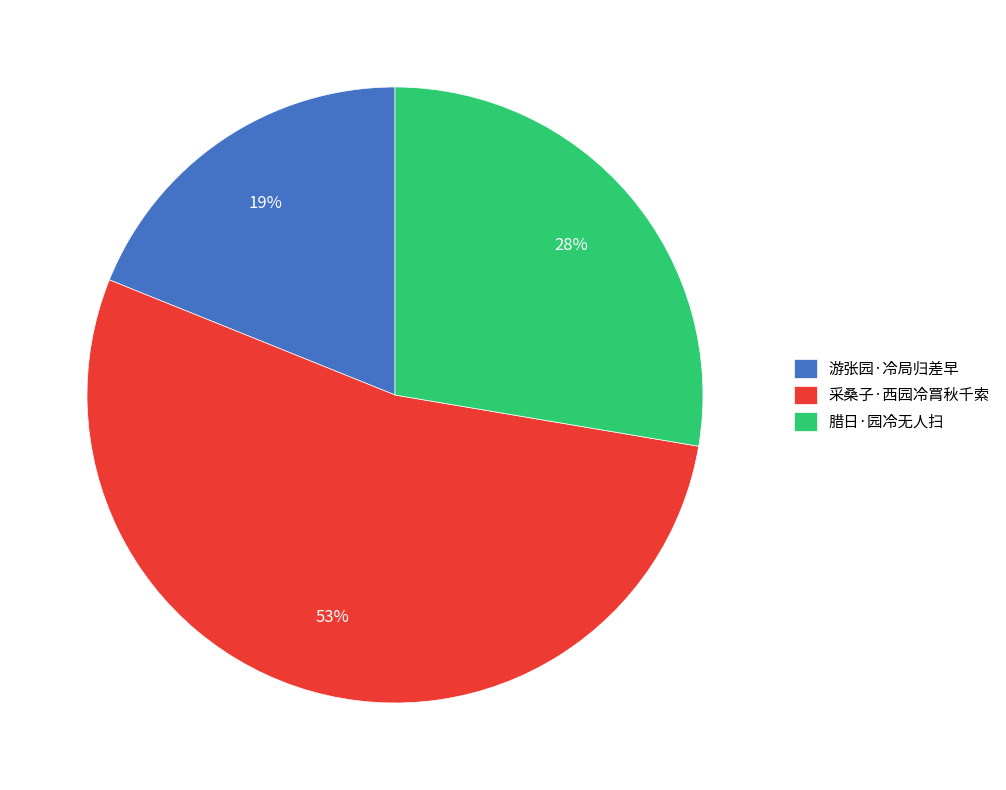

What percentage is the 采桑子·西园冷罥秋千索 slice, to the nearest percent?

53%